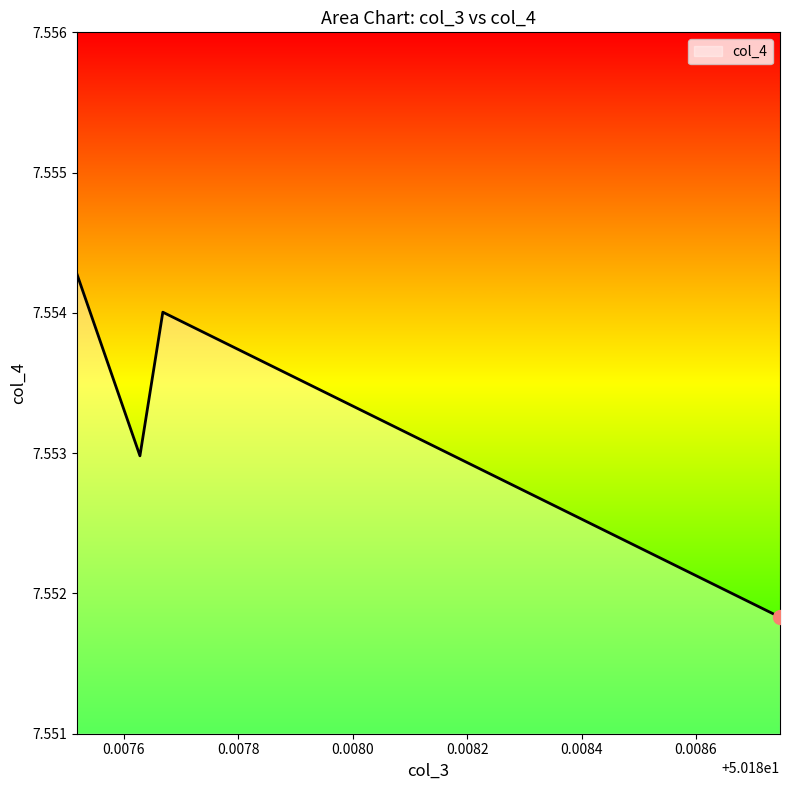

What is the sum of all values?

30.2